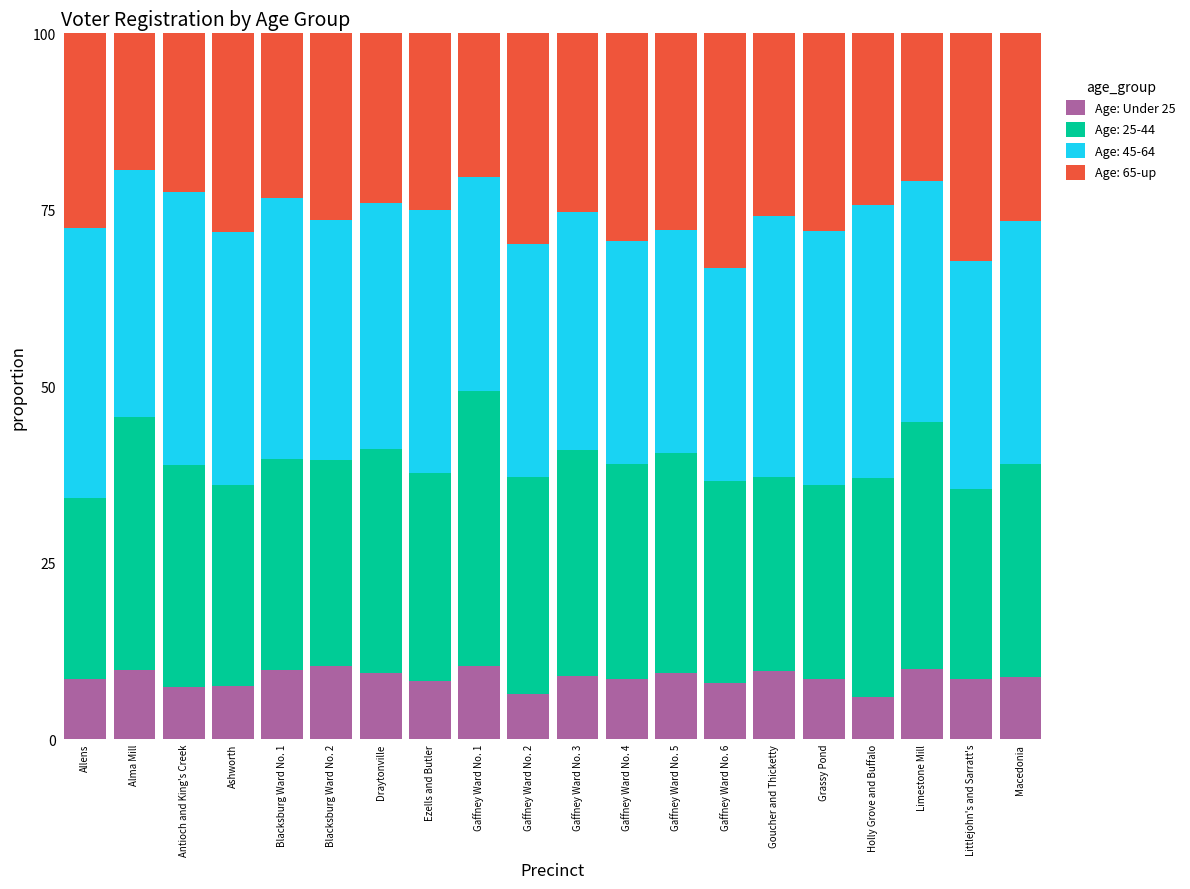

What is the difference between the second highest and second lowest values in the Age: Under 25 series?

4.0